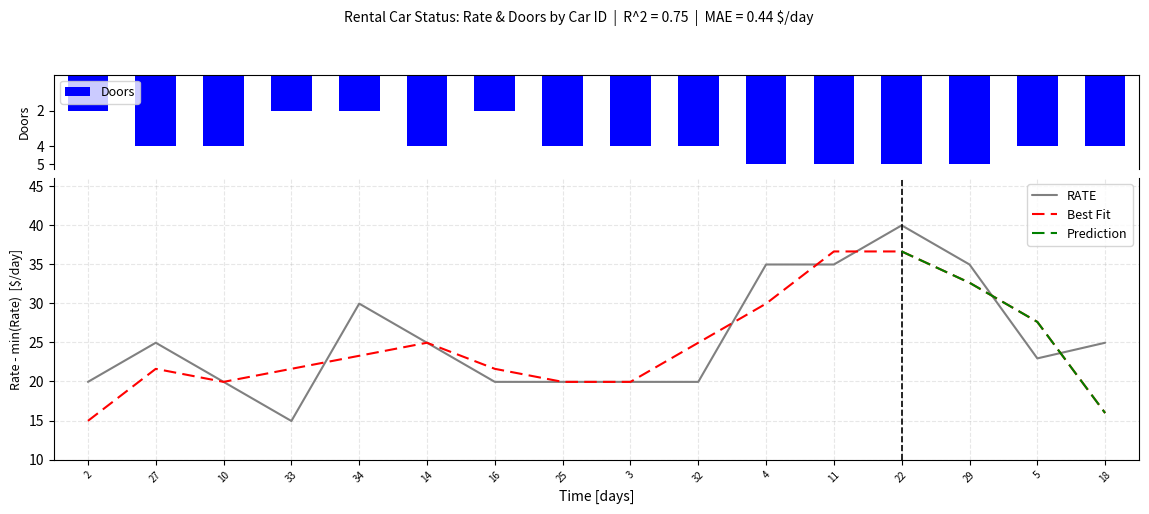

Is it true that DOORS equals 5.0 at 22?

True